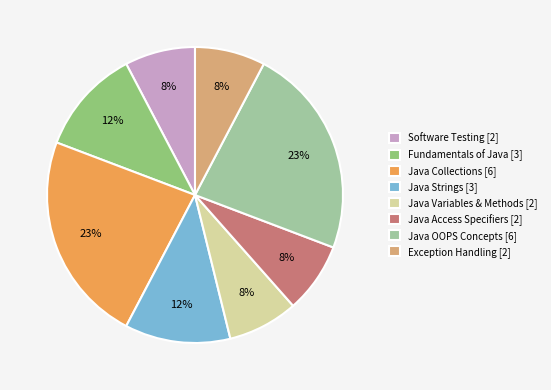

To the nearest percent, what is the difference between the largest and smallest slice percentages?

15%